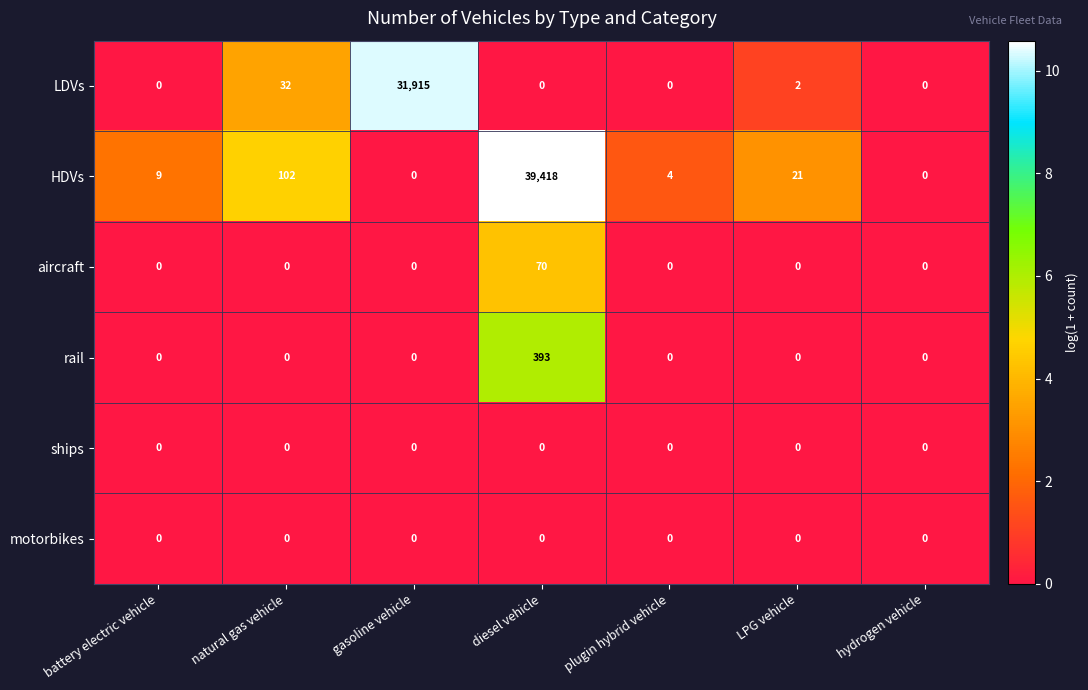

Which series has the widest spread of values?

HDVs